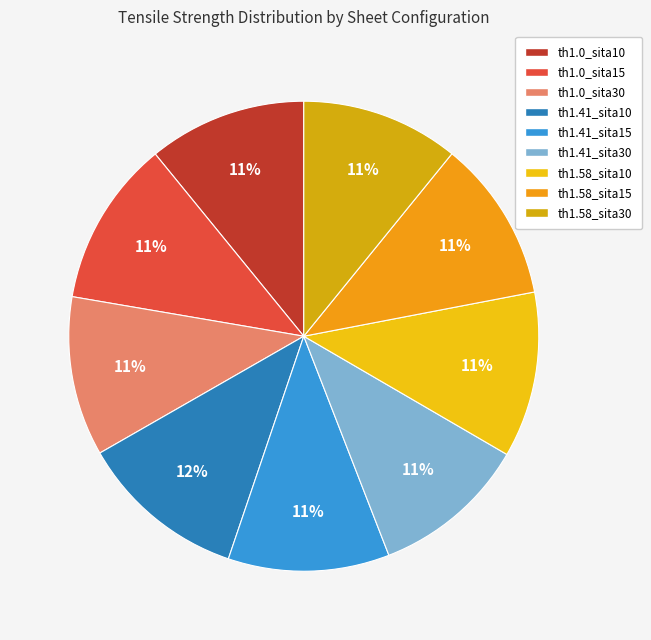

To the nearest percent, what is the combined percentage of th1.0_sita30 and th1.41_sita10?

22%